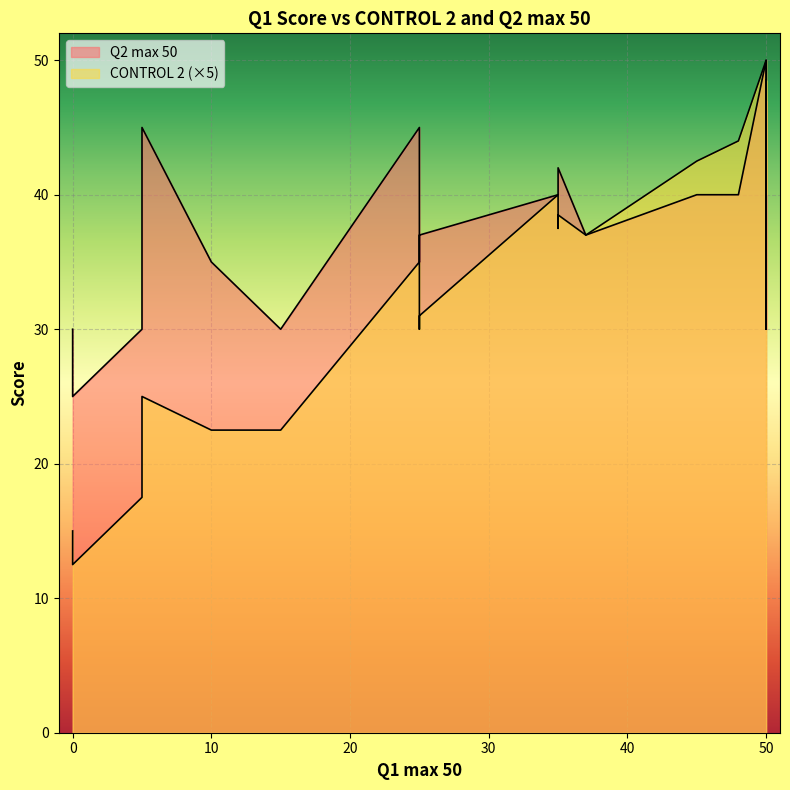

Count the number of data series in this chart.

2